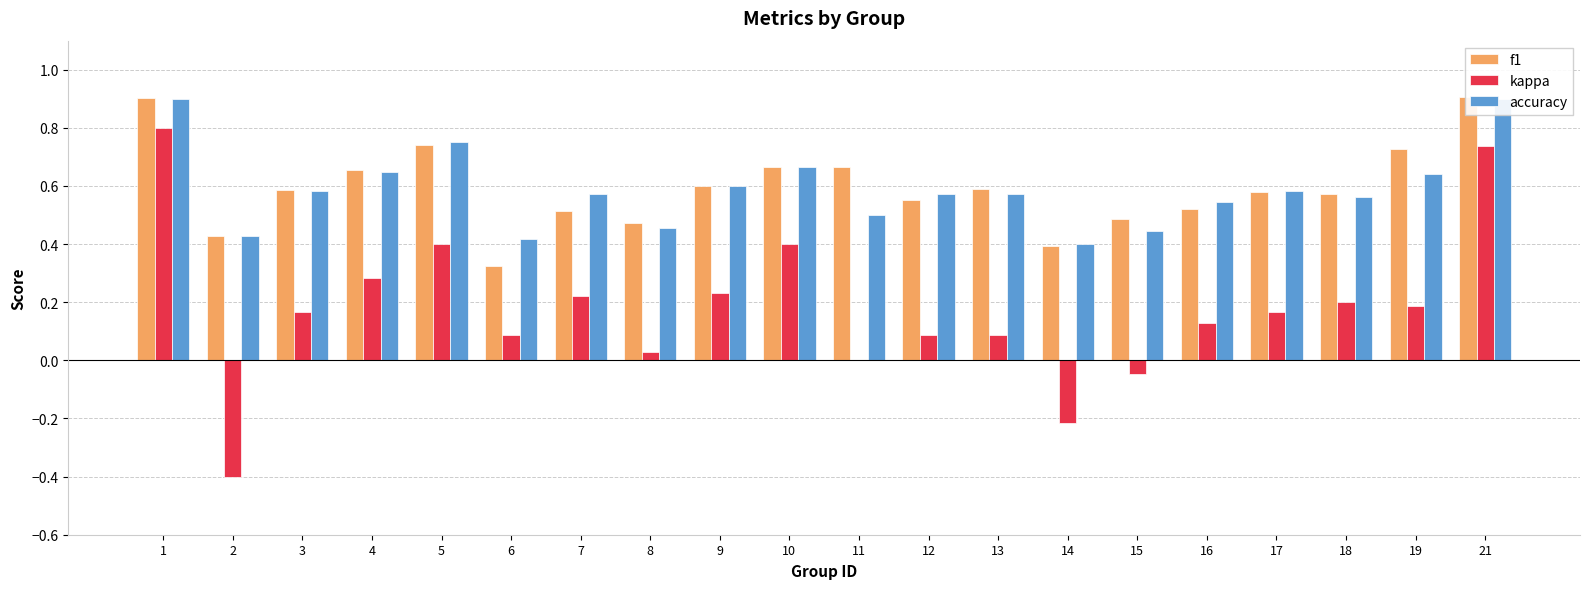

Reading left to right, extract all data points from this chart.

f1: 0.9	0.4	0.6	0.7	0.7	0.3	0.5	0.5	0.6	0.7	0.7	0.6	0.6	0.4	0.5	0.5	0.6	0.6	0.7	0.9
kappa: 0.8	-0.4	0.2	0.3	0.4	0.1	0.2	0.0	0.2	0.4	0.0	0.1	0.1	-0.2	-0.0	0.1	0.2	0.2	0.2	0.7
accuracy: 0.9	0.4	0.6	0.6	0.8	0.4	0.6	0.5	0.6	0.7	0.5	0.6	0.6	0.4	0.4	0.5	0.6	0.6	0.6	0.9